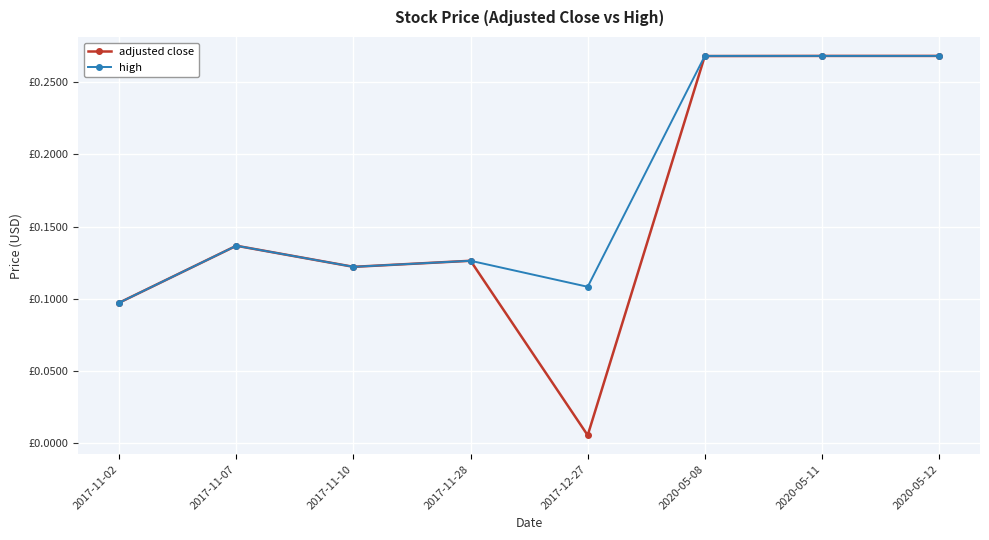

True or false: high and adjusted close cross at least once.

False